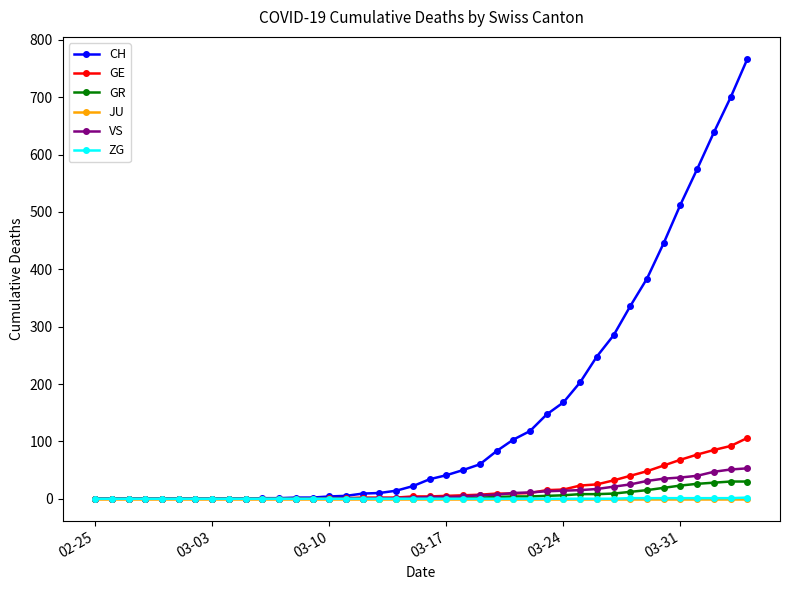

How many lines are shown in the chart?

6